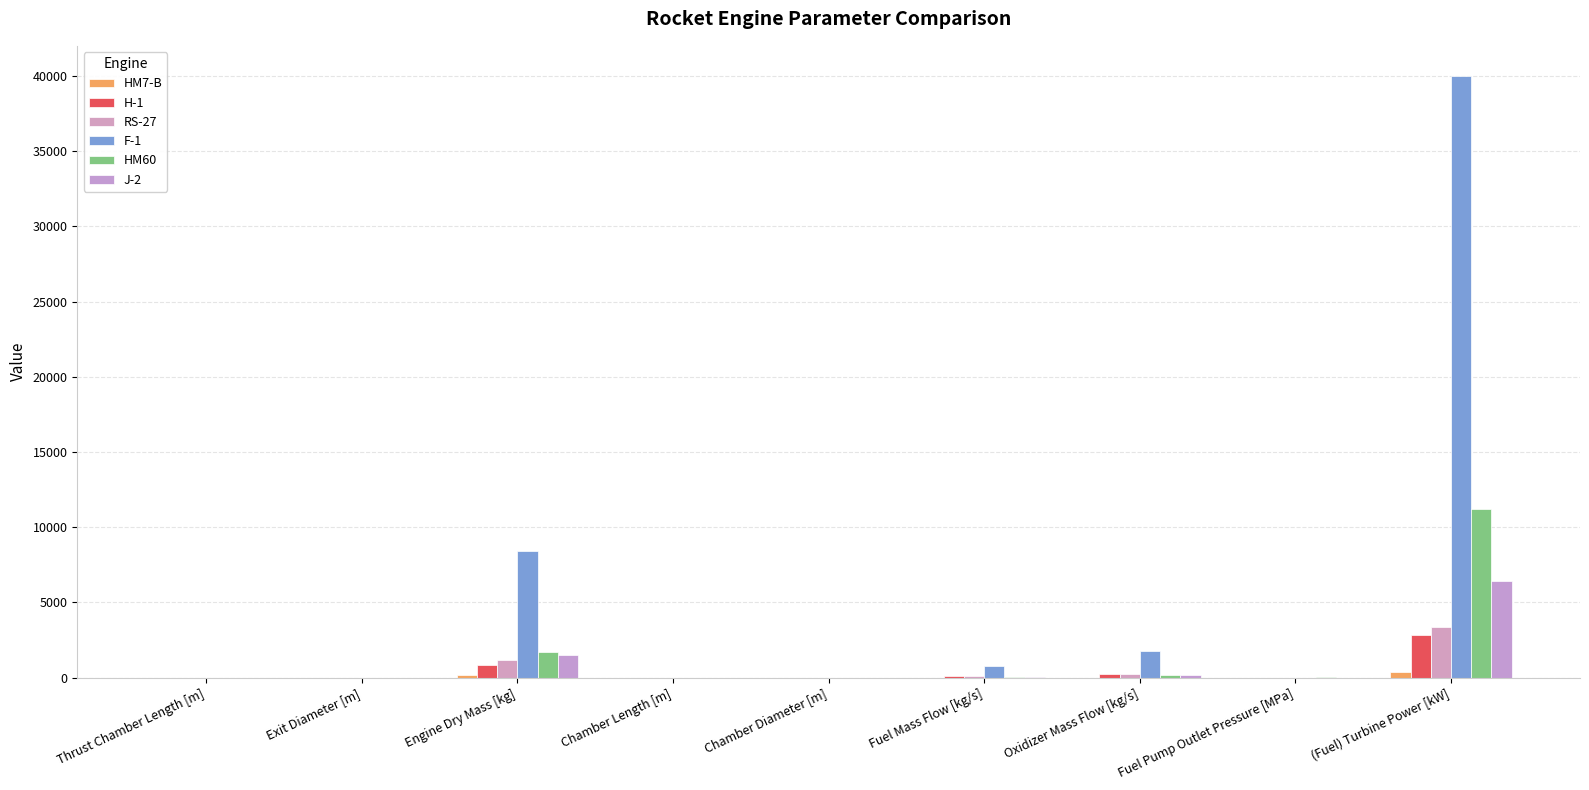

At how many categories does at least one series exceed 24449?

1